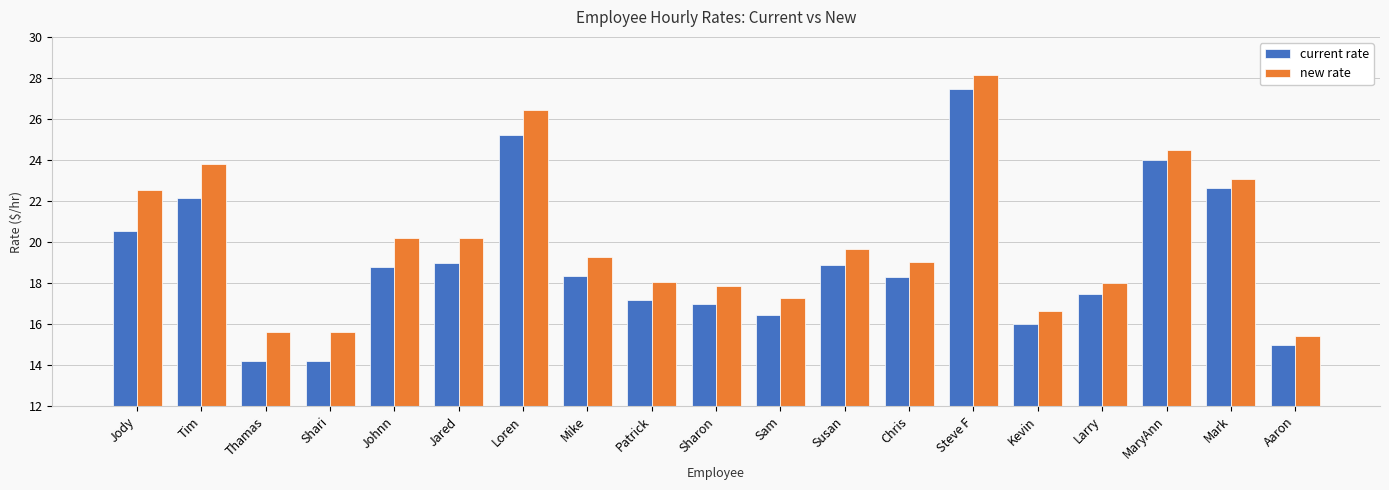

What is the difference between the highest and lowest values at Kevin?

0.6